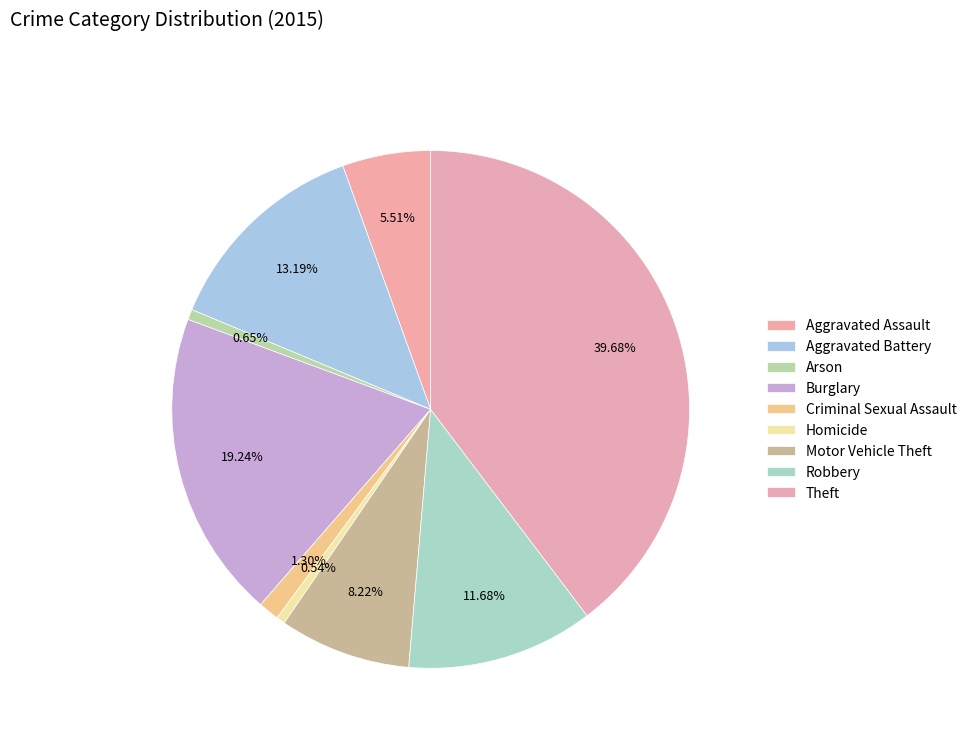

To the nearest percent, what is the combined percentage of Homicide and Criminal Sexual Assault?

2%